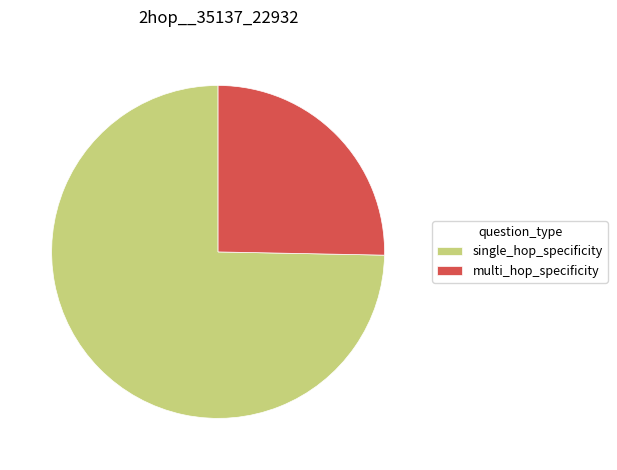

Which has a higher value, single_hop_specificity or multi_hop_specificity?

single_hop_specificity